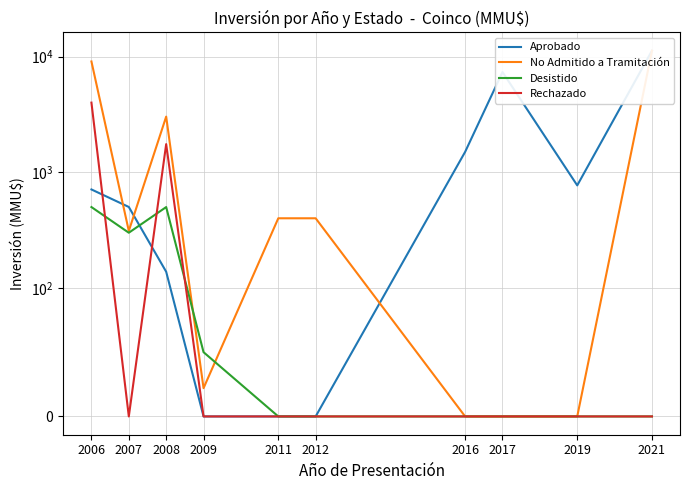

Which has a higher value, 2007 or 2016?

2016